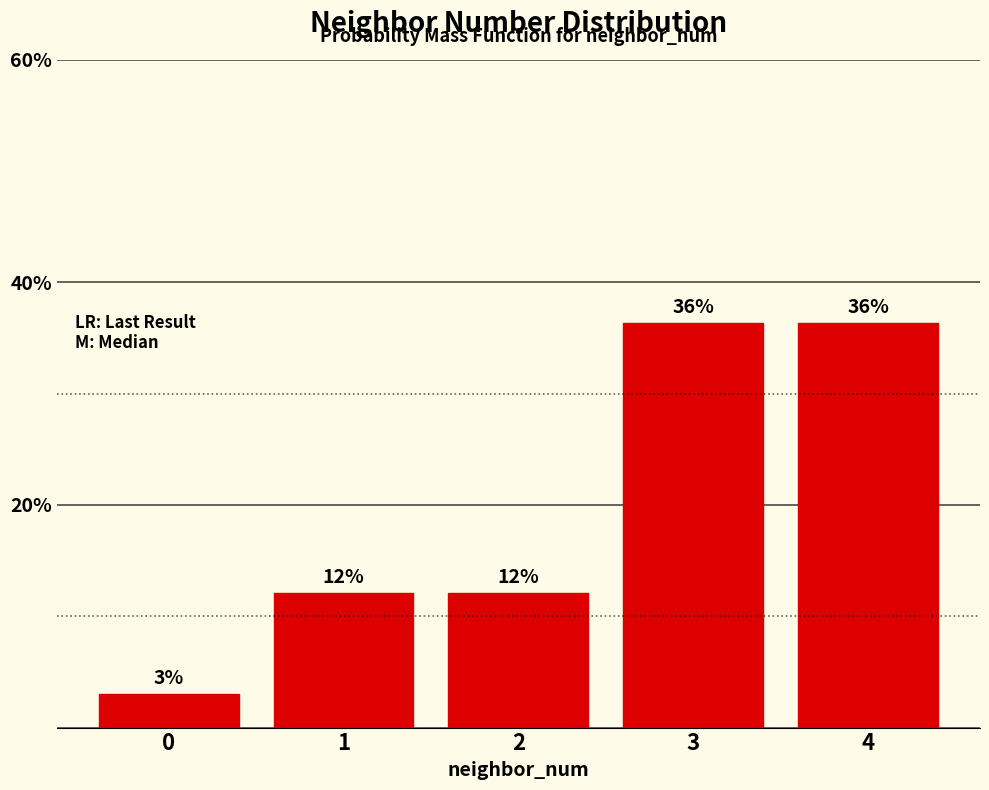

Does the chart contain any negative values?

No